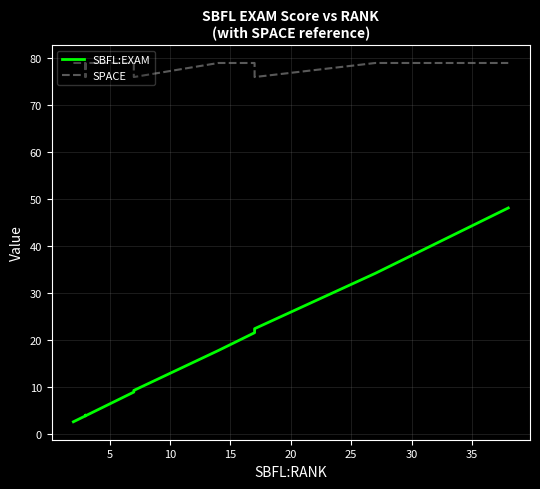

What is the difference between the maximum and minimum values in the SBFL:EXAM series?

45.6